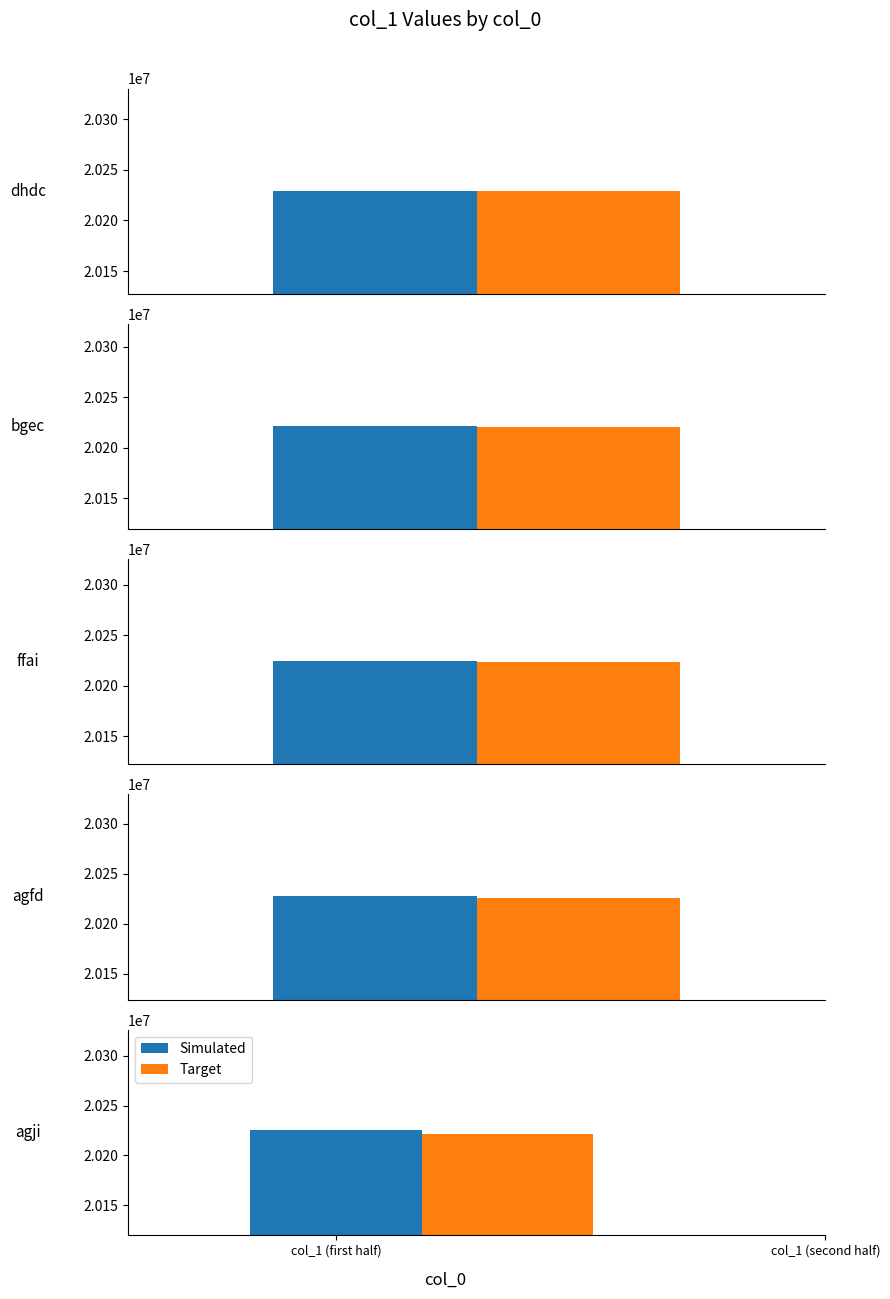

Does the chart contain stacked bars?

No